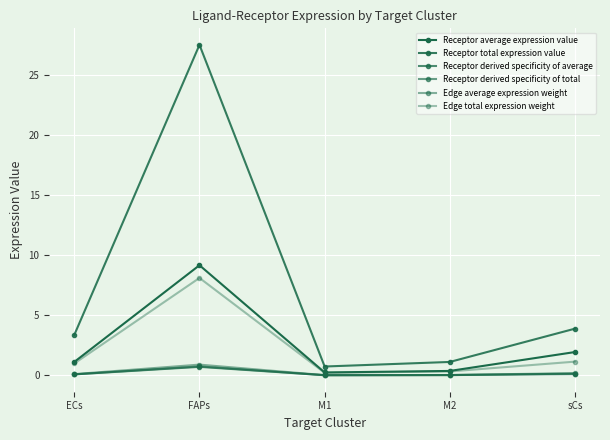

At which category is the sum across all series the highest?

FAPs